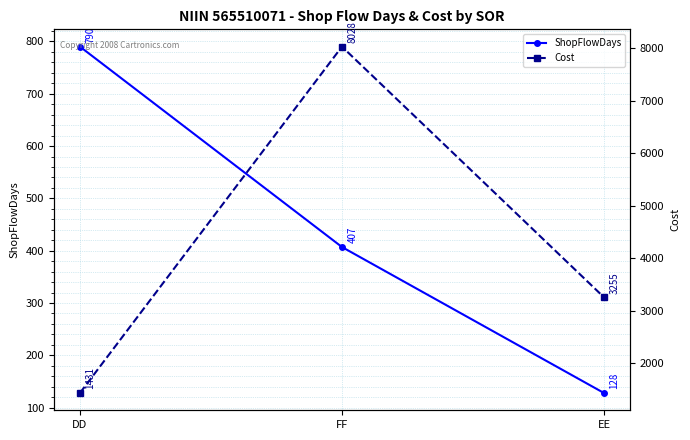

What is the sum of the ShopFlowDays values at EE and DD?

918